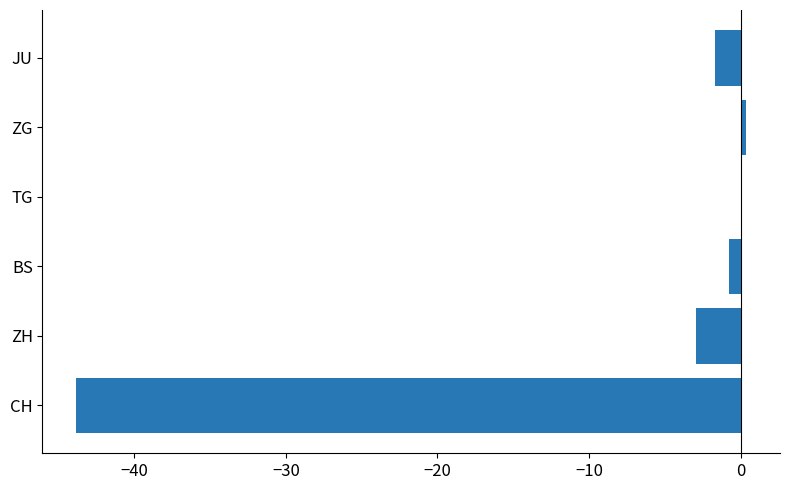

What is the change in value from CH to JU?

+42.2